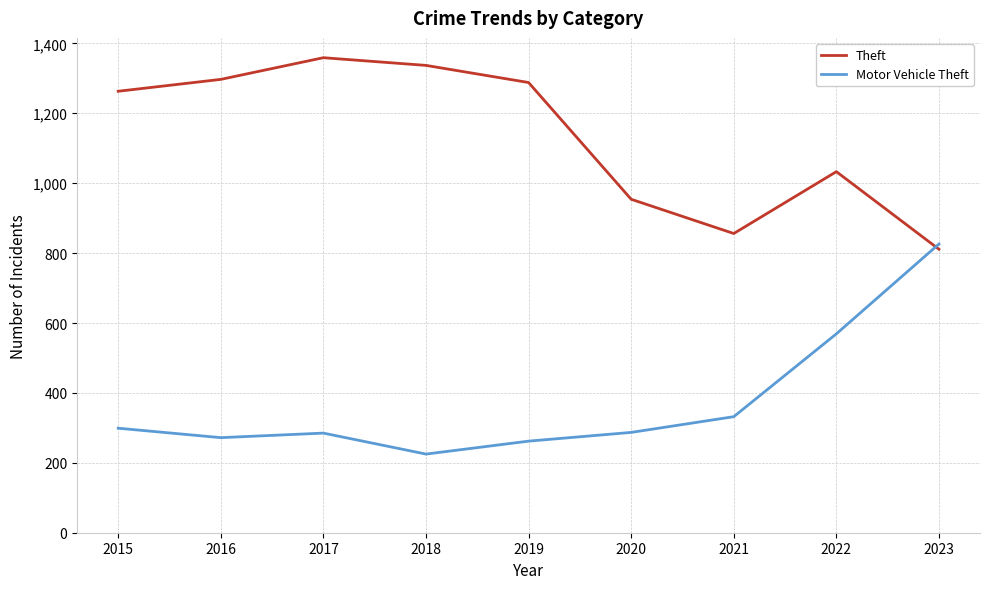

What is the total value across all series at 2019?

1550